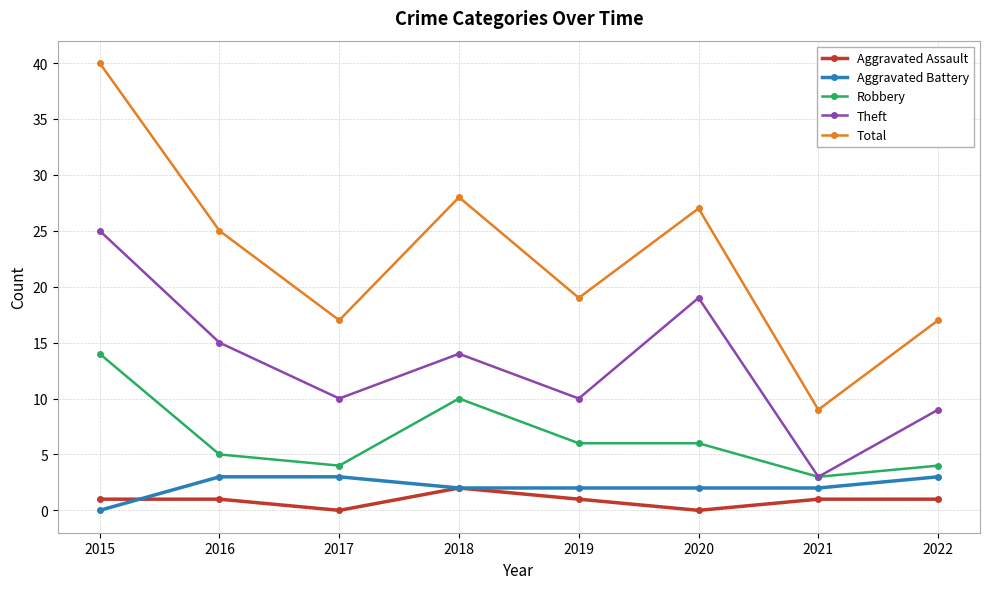

How many series are shown in this chart?

5